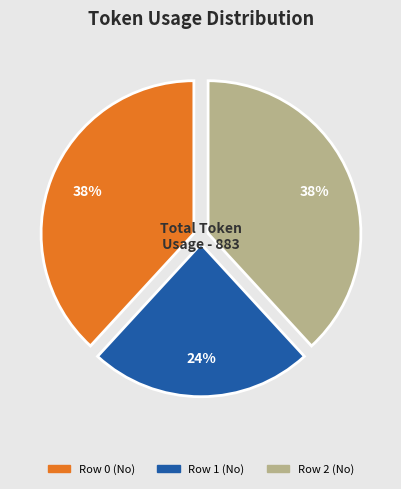

Is the sum of Row 2 (No) and Row 1 (No) greater than half?

Yes